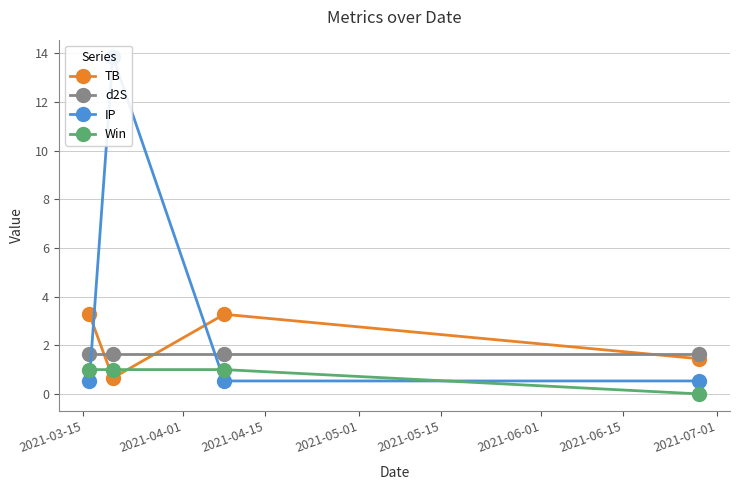

True or false: d2S has more than 1 points higher than both neighbors.

False